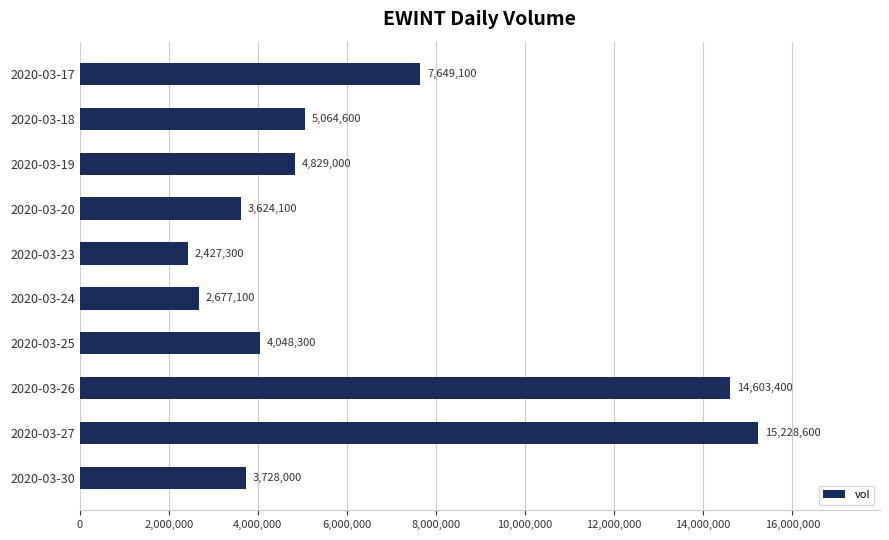

What is the sum of all values?

63879500